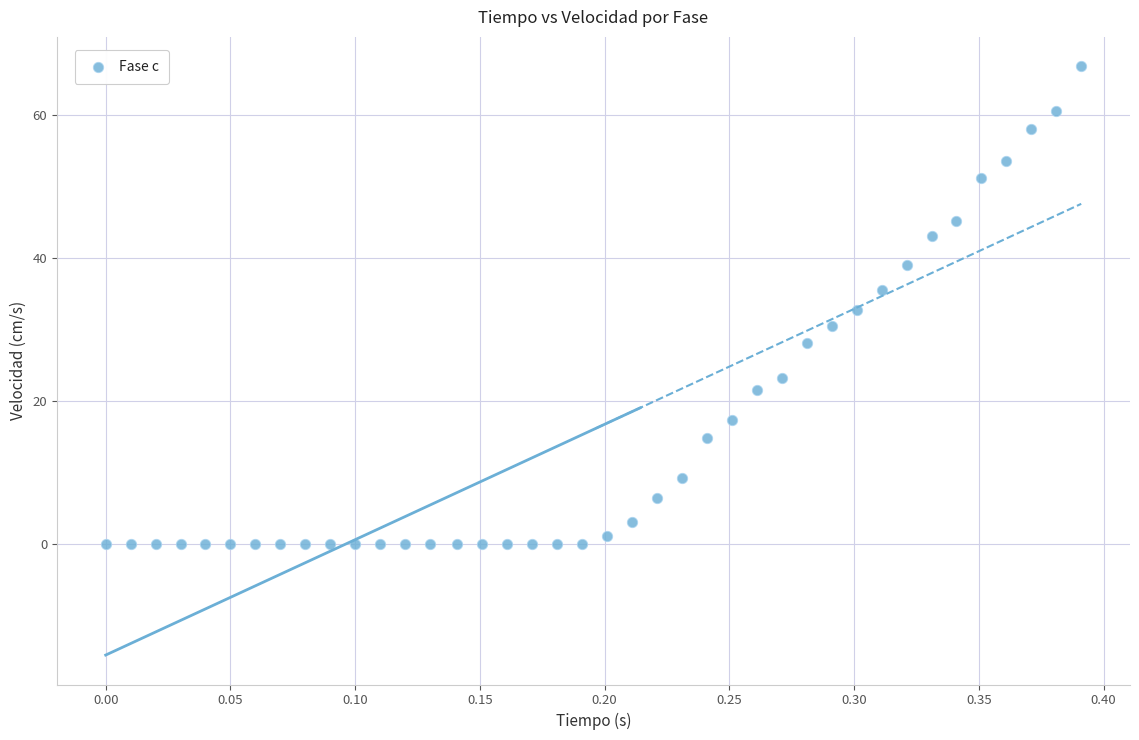

What is the range of Y values (max minus min)?

66.9